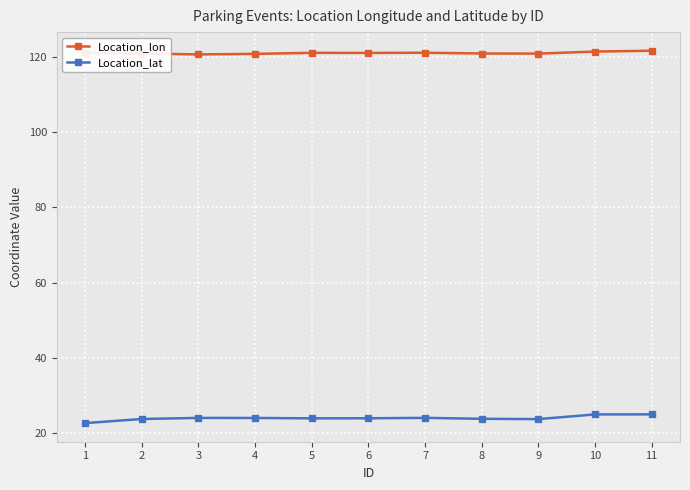

Is the value of Location_lon at 7 greater than the value of Location_lat at 1?

Yes